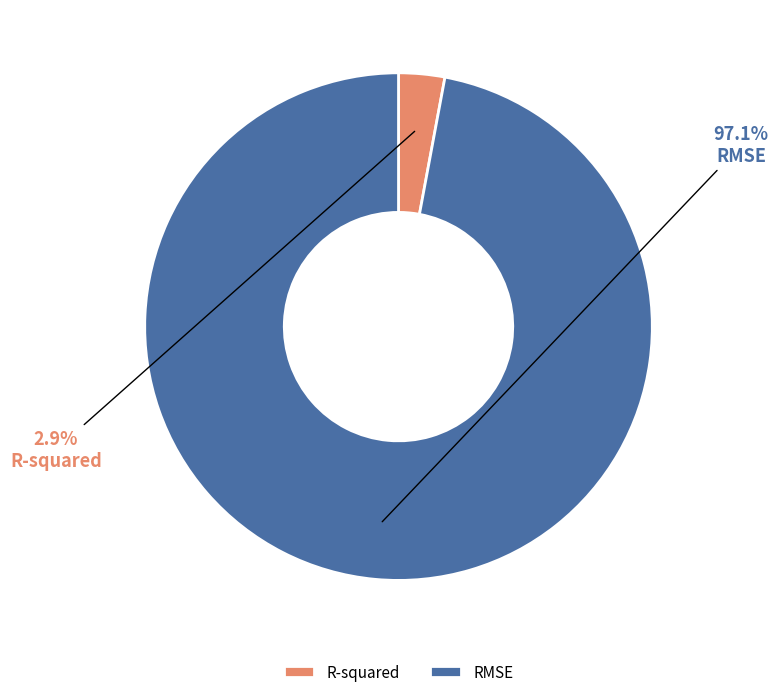

What is the majority slice?

RMSE